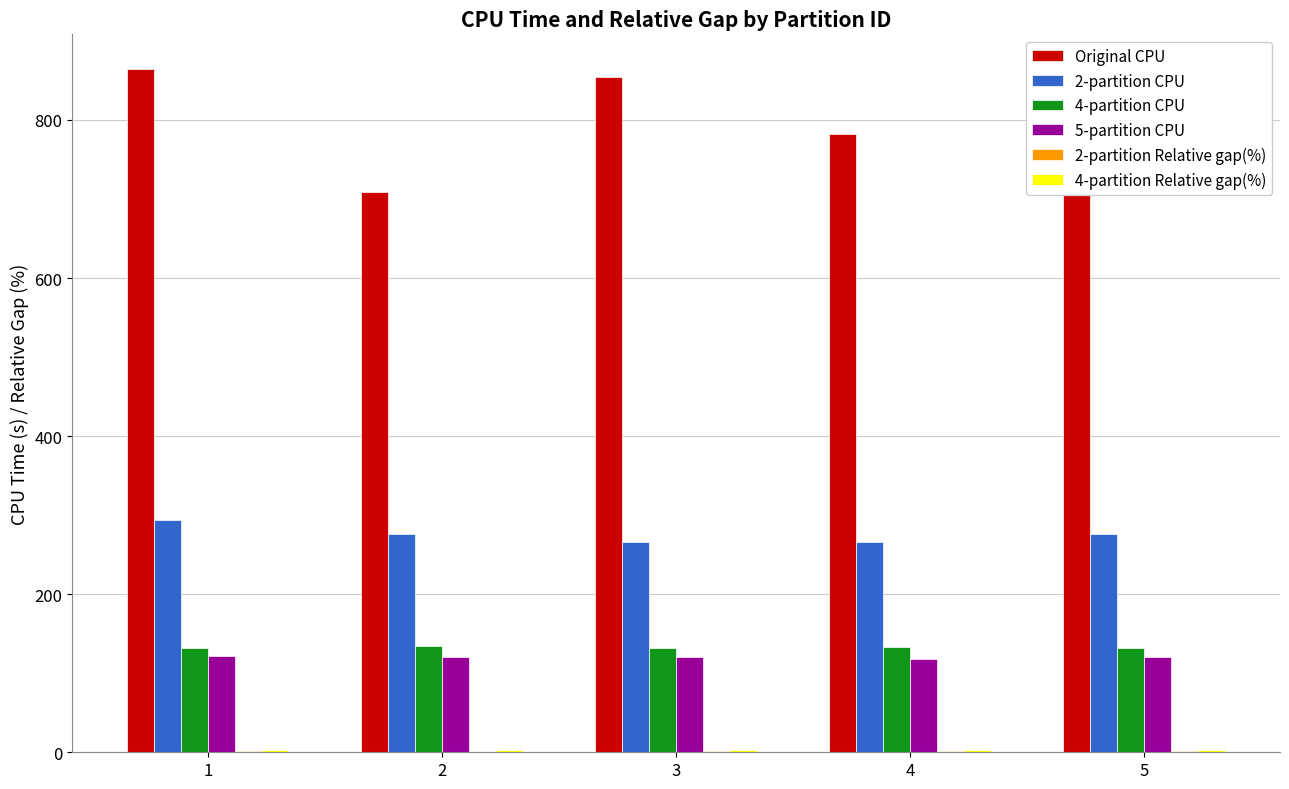

Which series changed the most between 2 and 3?

Original CPU